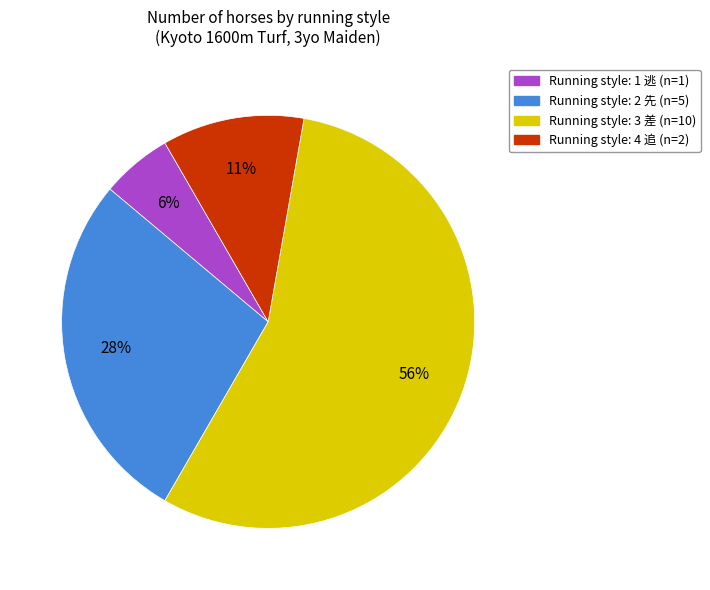

How many slices are in this pie chart?

4